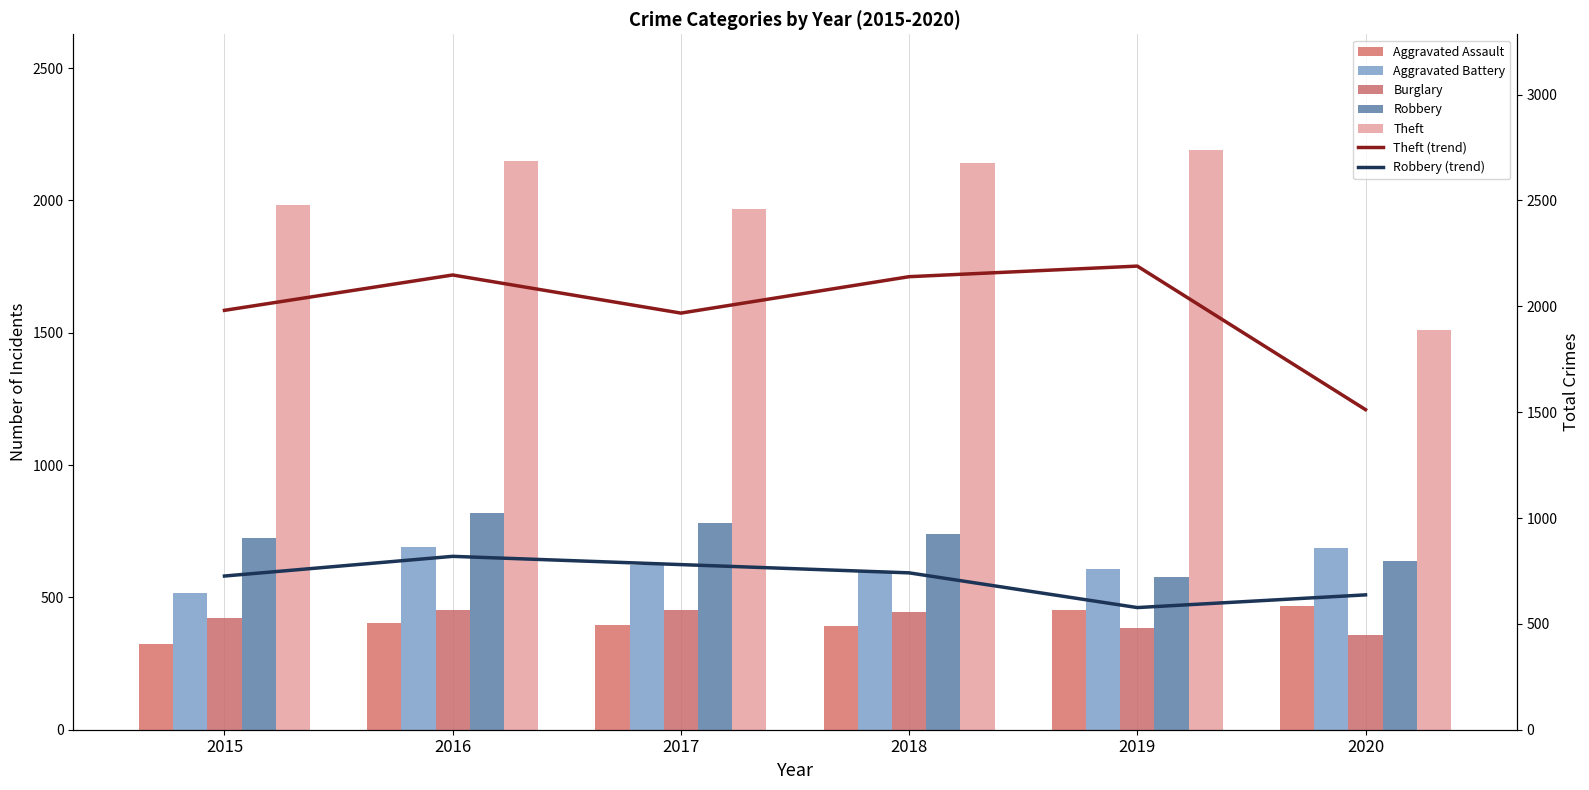

Between 2019 and 2020, which series saw the biggest shift?

Theft